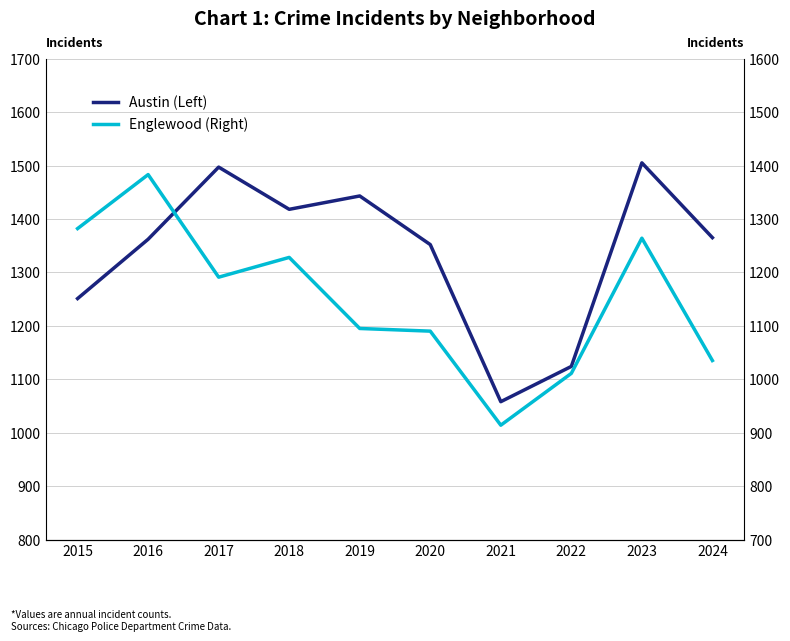

What is the difference between the maximum and minimum values in the Austin (Left) series?

447